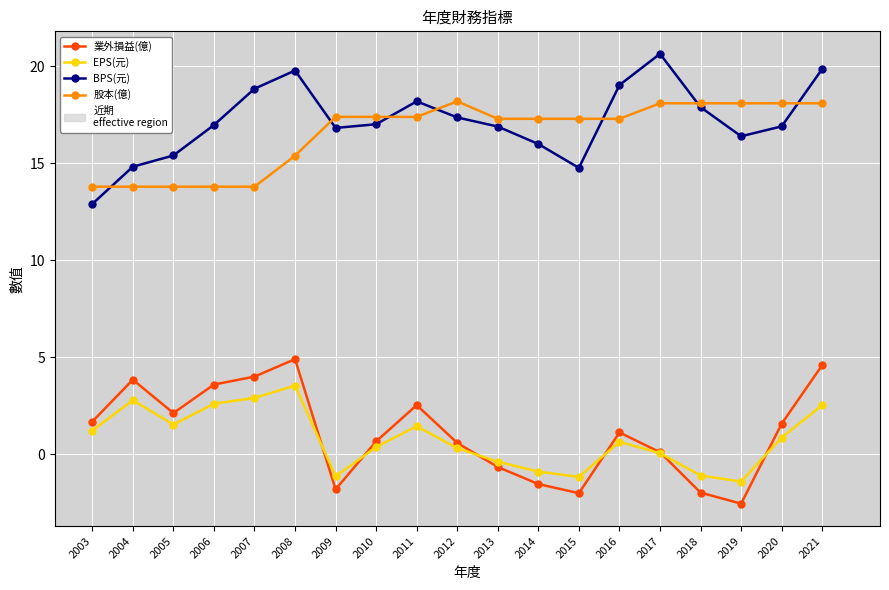

True or false: 股本(億) has more than 0 interior local peaks.

True